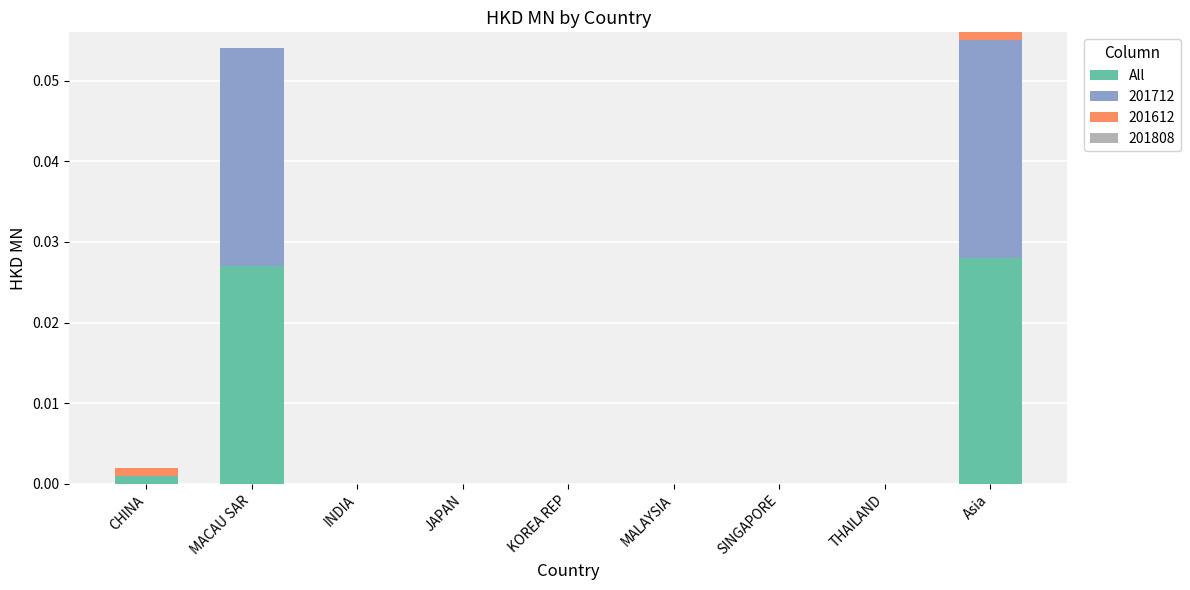

Is it true that All equals 0.0 at THAILAND?

True